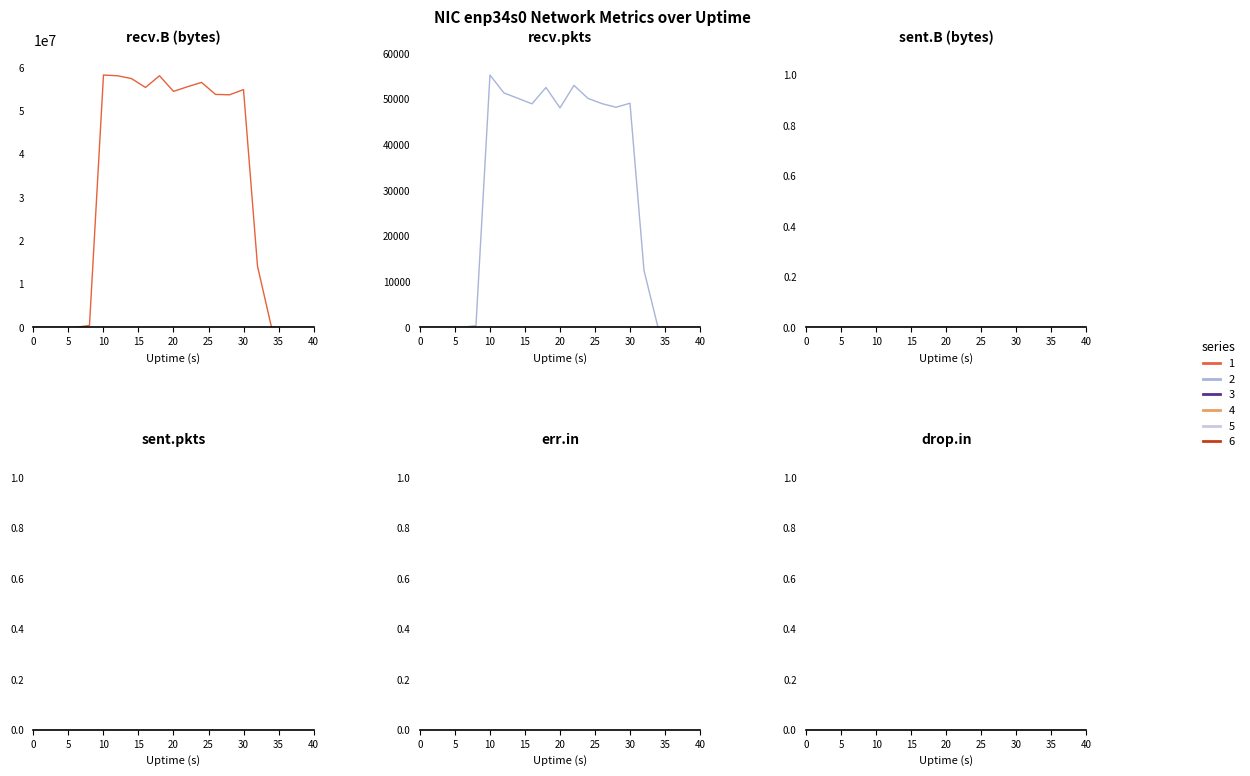

True or false: recv.pkts has more than 0 points higher than both neighbors.

True